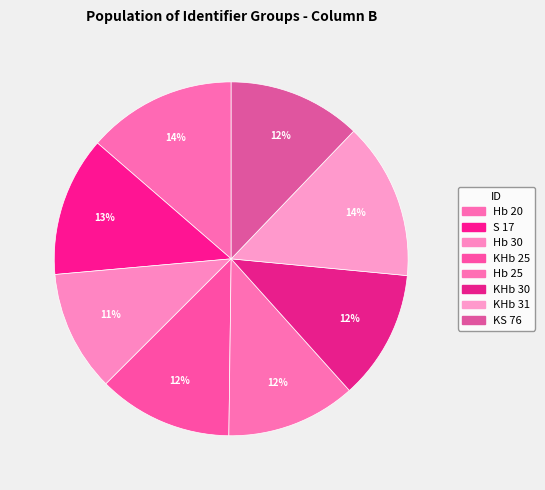

How many segments does this pie chart have?

8